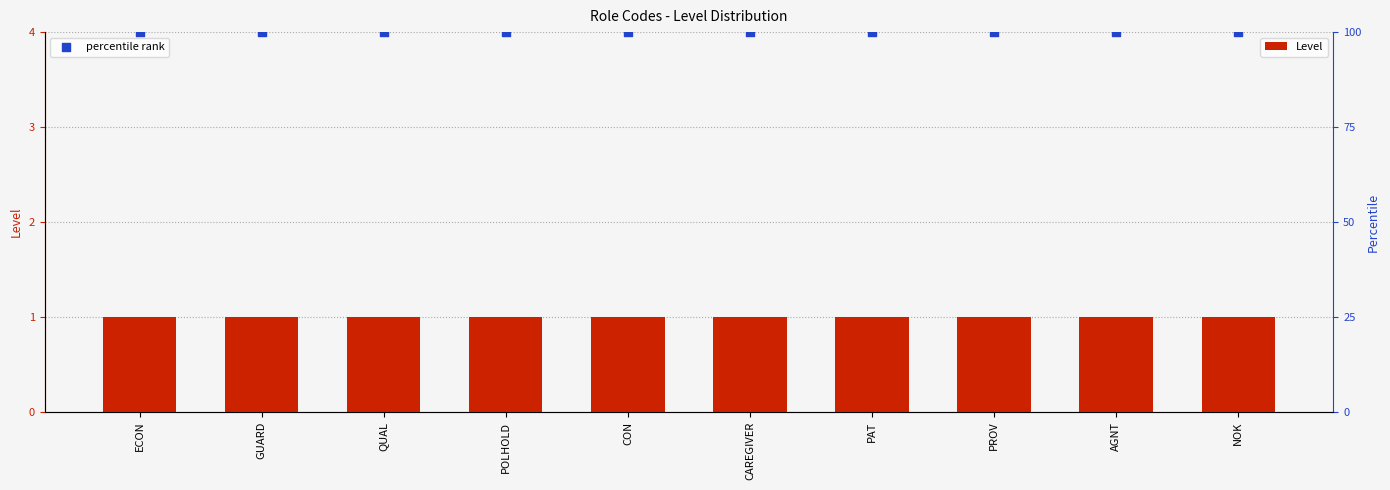

Which series reaches the maximum Y coordinate?

percentile rank